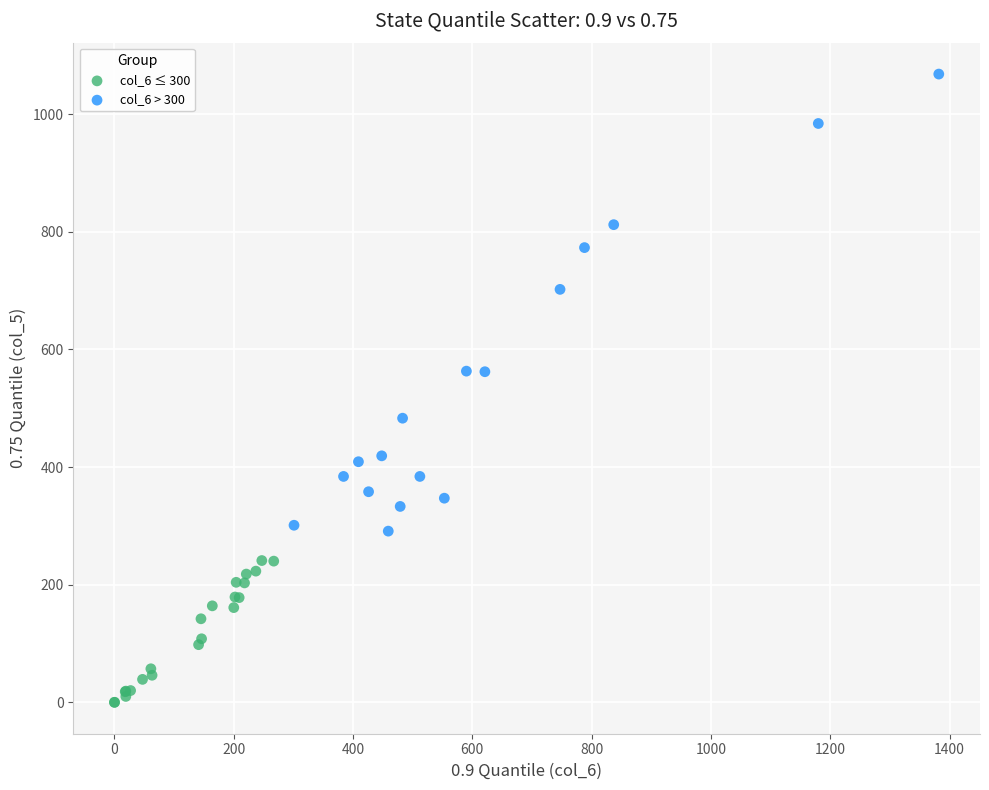

Which series contains the lowest Y value?

col_6 ≤ 300